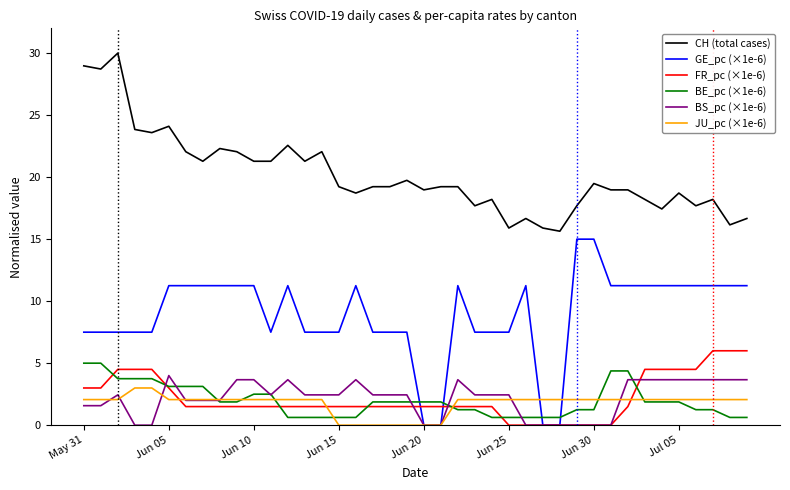

What is the highest value of the BS_pc (×1e-6) series?

4.0